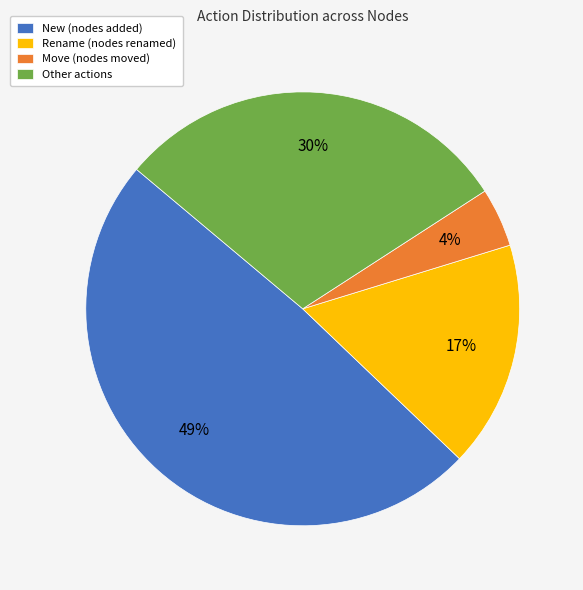

Which slice is the smallest?

Move